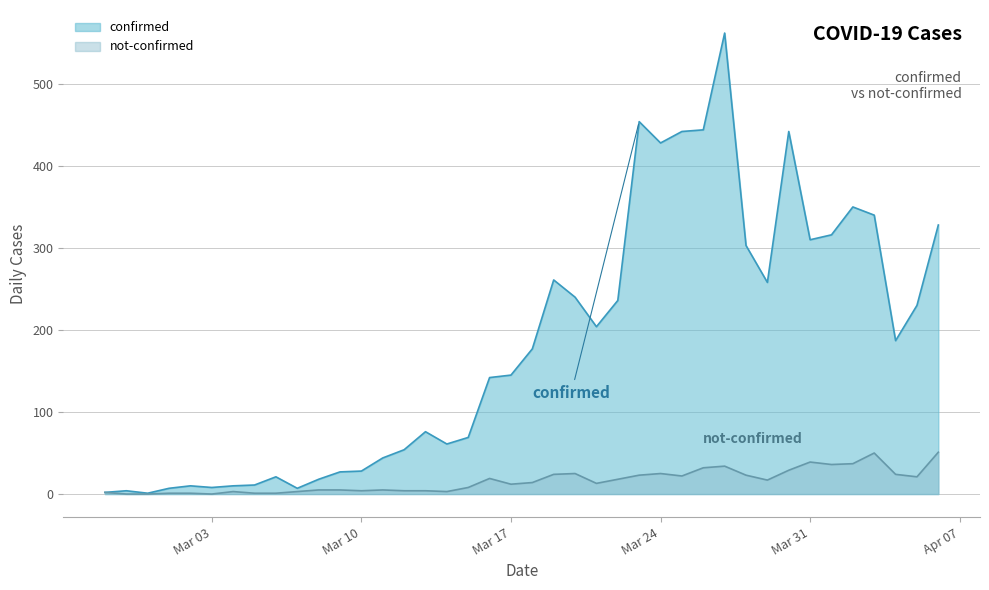

What is the difference between the second highest and minimum values in the confirmed series?

453